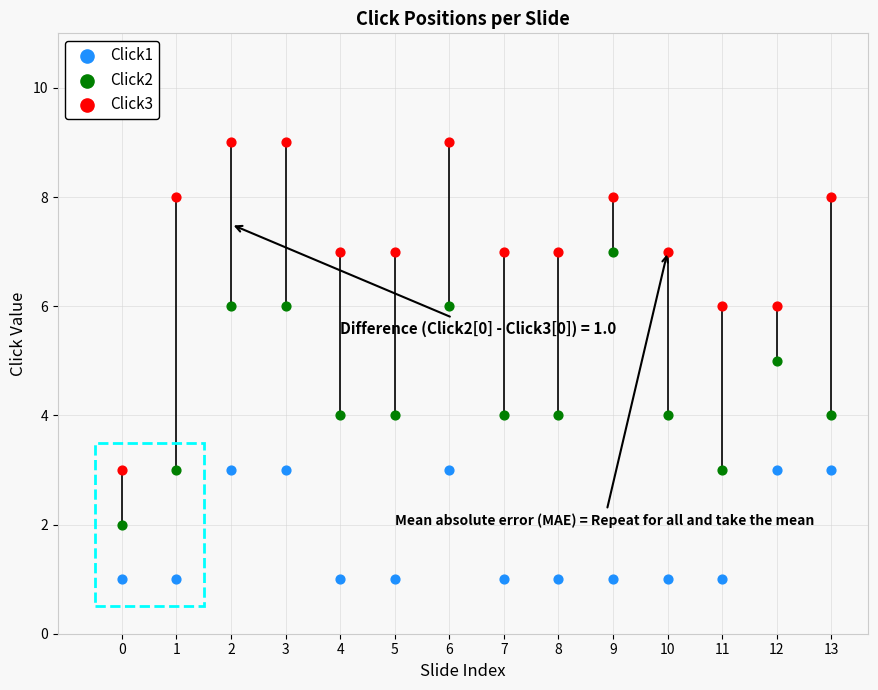

Across all data points, what is the range of Y values (max minus min)?

8